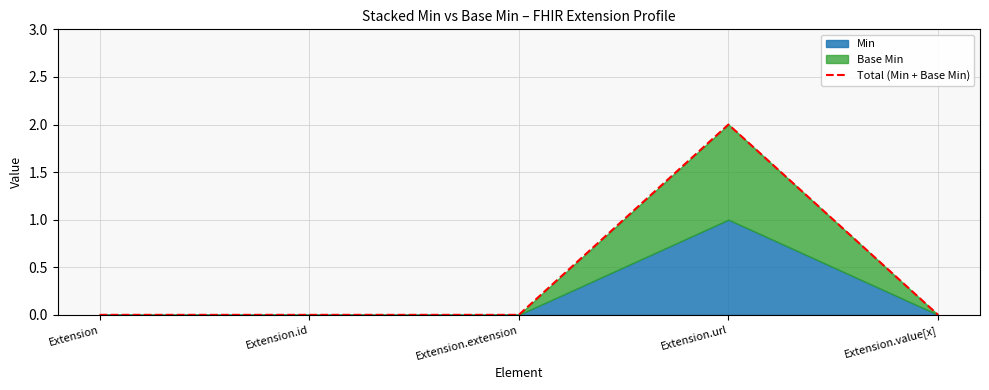

Count the values in the range 0 to 1.

4